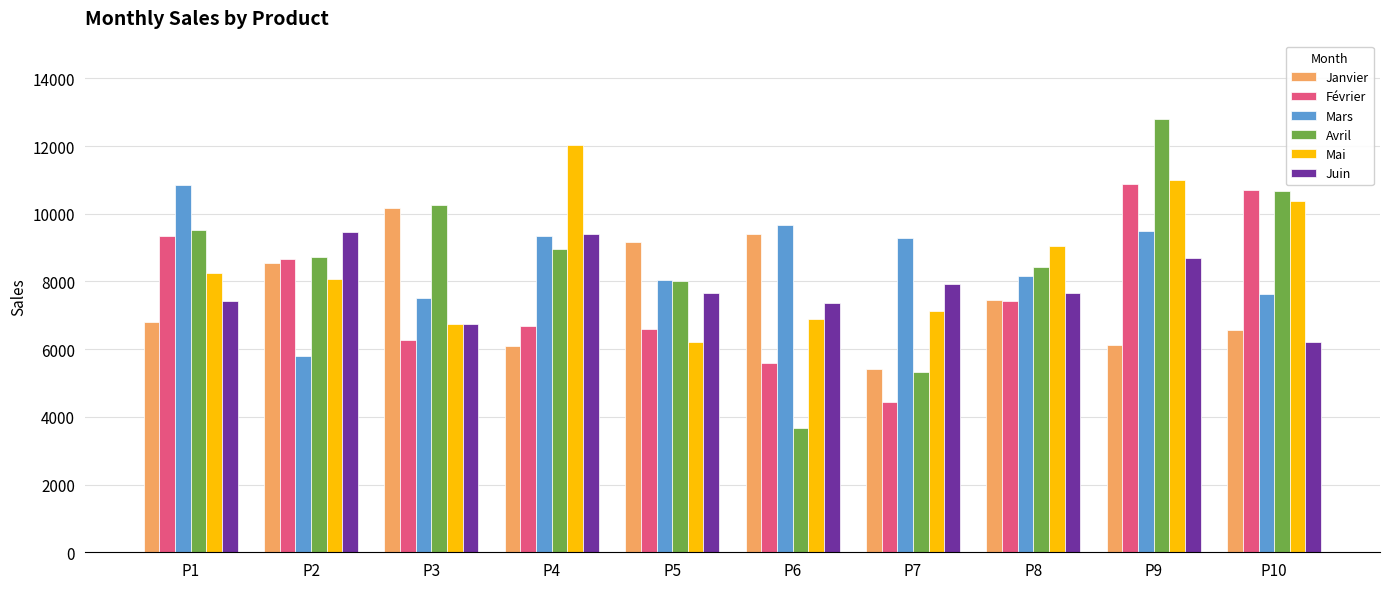

What is the total value across all series at P5?

45690